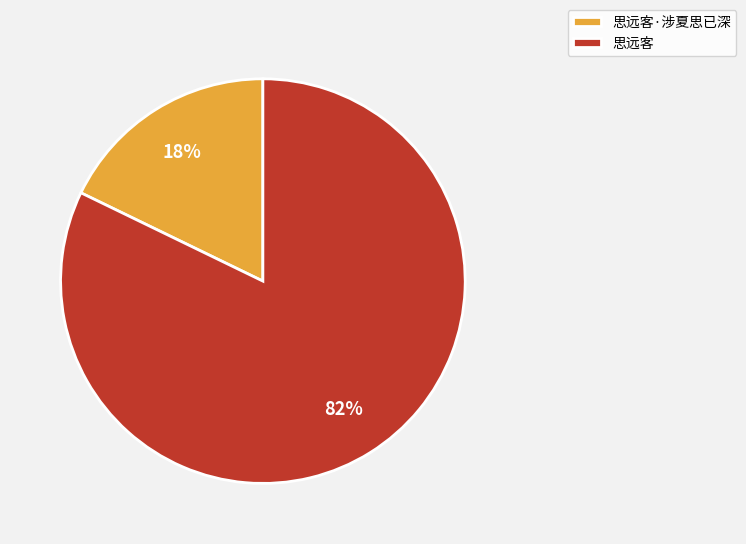

Which category has the smallest portion of the pie?

思远客·涉夏思已深